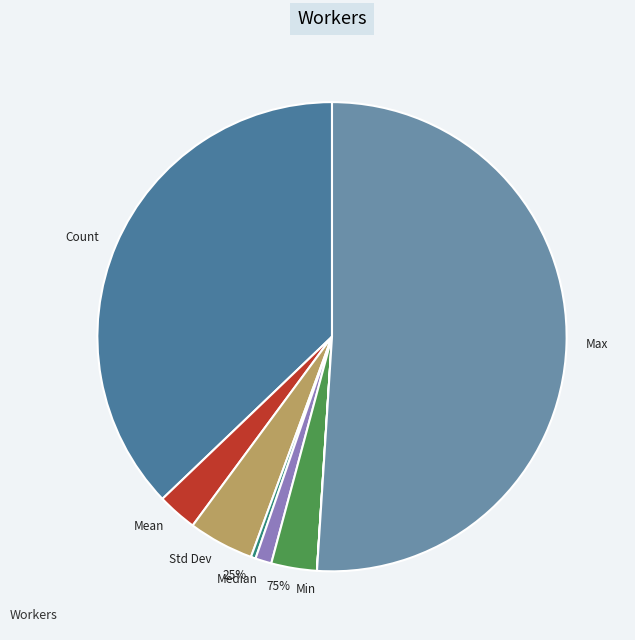

To the nearest percent, what is the combined percentage of Median and Std Dev?

6%